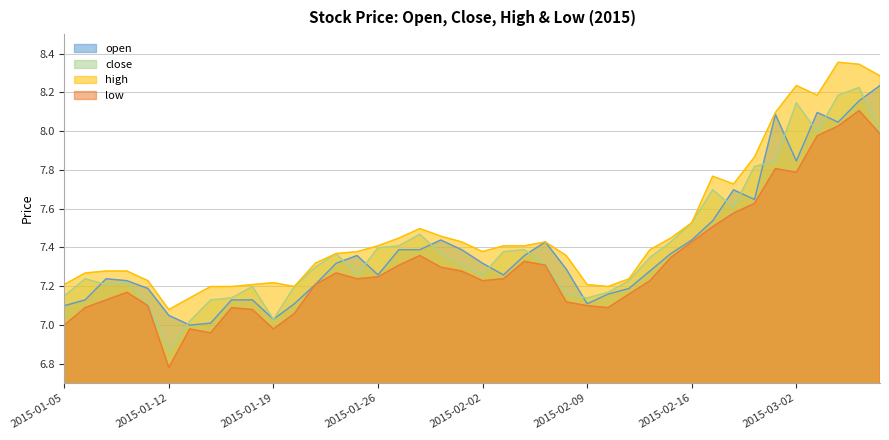

What is the difference between the maximum and minimum values in the close series?

1.4